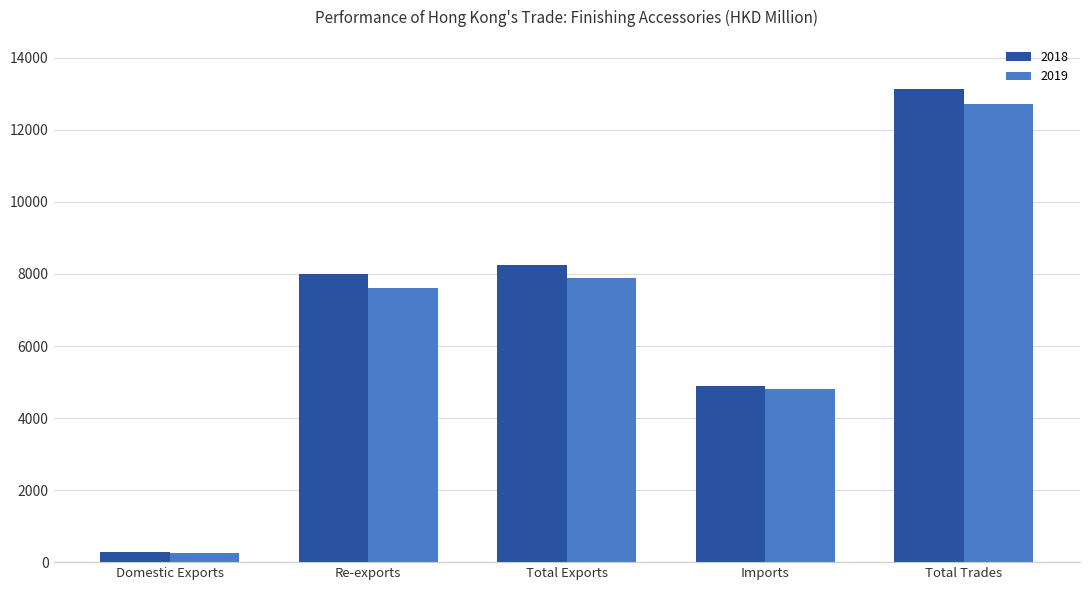

What is the total value across all series at Domestic Exports?

537.2